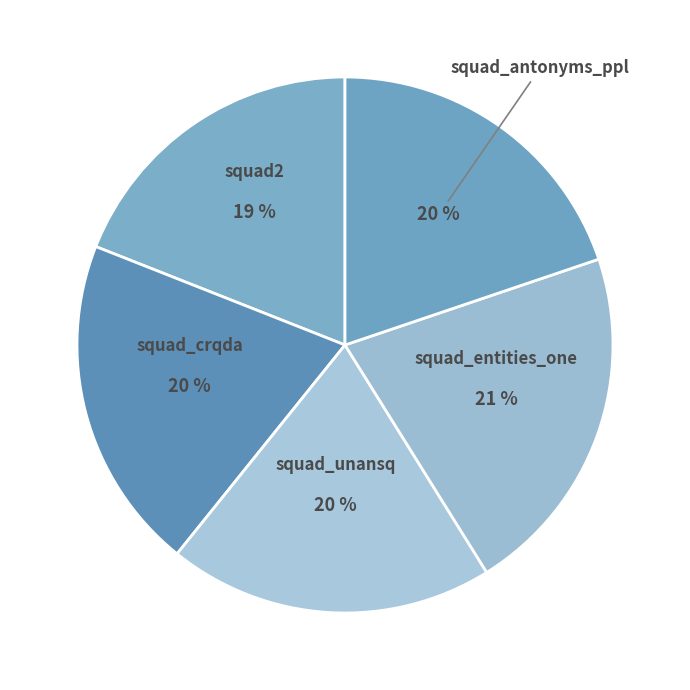

How many segments does this pie chart have?

5